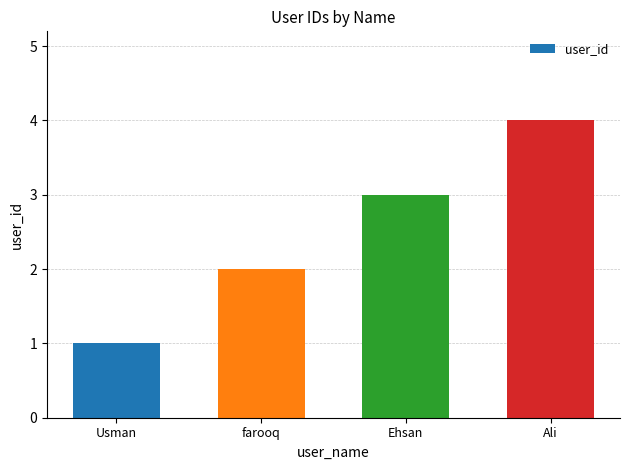

How many data points does each series have?

4